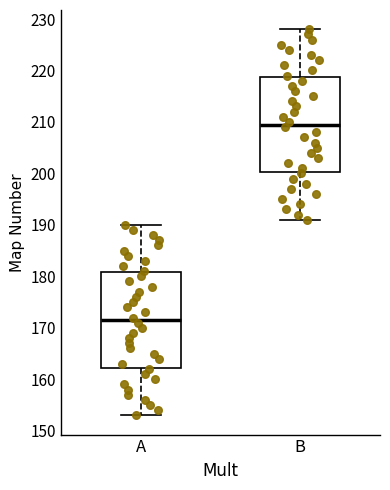

Reading left to right, transcribe this box plot: for each box, give where its median line is, the range the box spans, and where its two whiskers end, as read against the y-axis. The values are not printed on the chart, so give them approximately, as read against the axis.

A: median 172, box 162 to 181, whiskers 153 to 190
B: median 210, box 200 to 219, whiskers 191 to 228